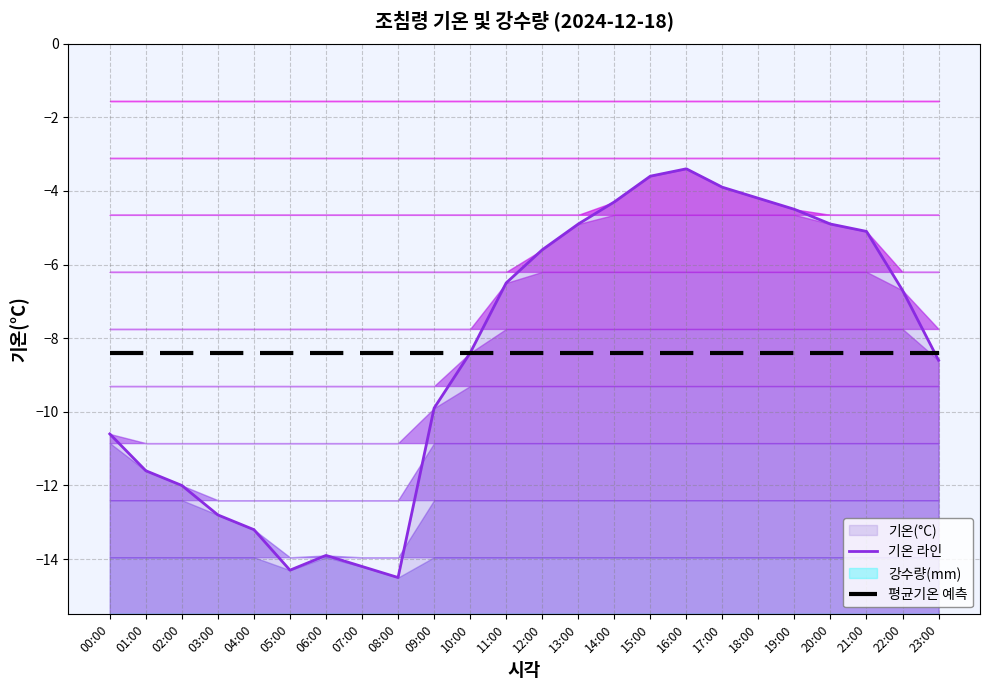

What are all the series names shown in the legend?

기온 라인, 평균기온 예측